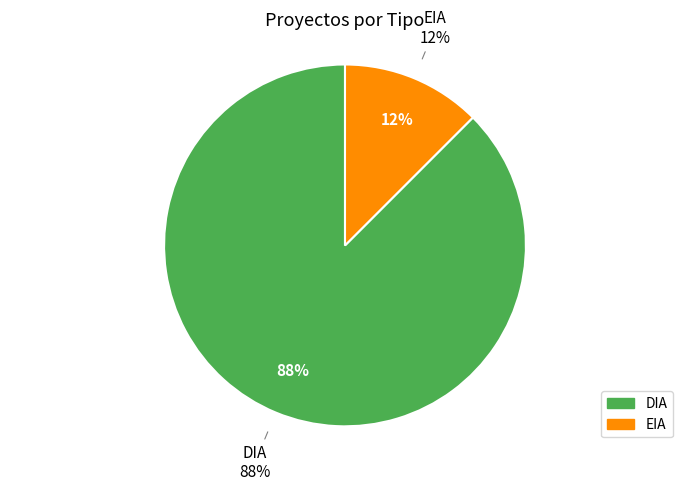

True or false: EIA accounts for 38% of the total.

False